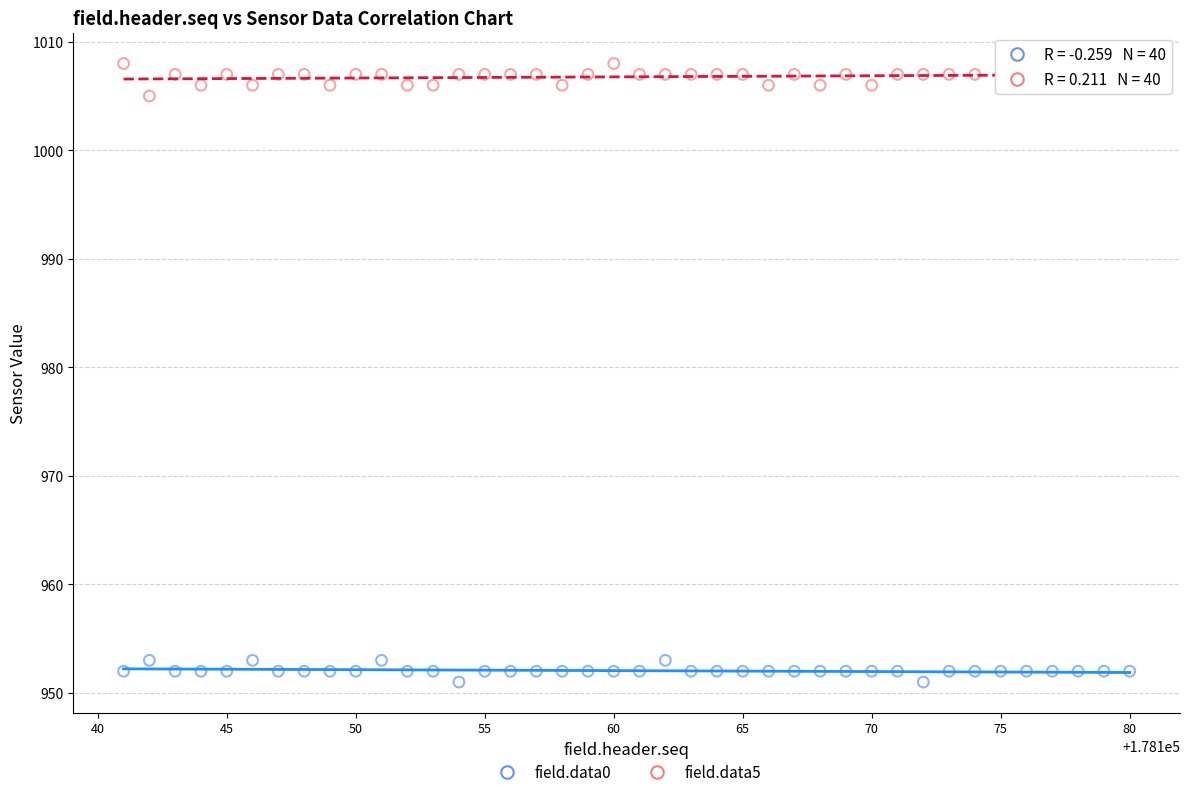

What are all the series names shown in the legend?

field.data0, field.data5